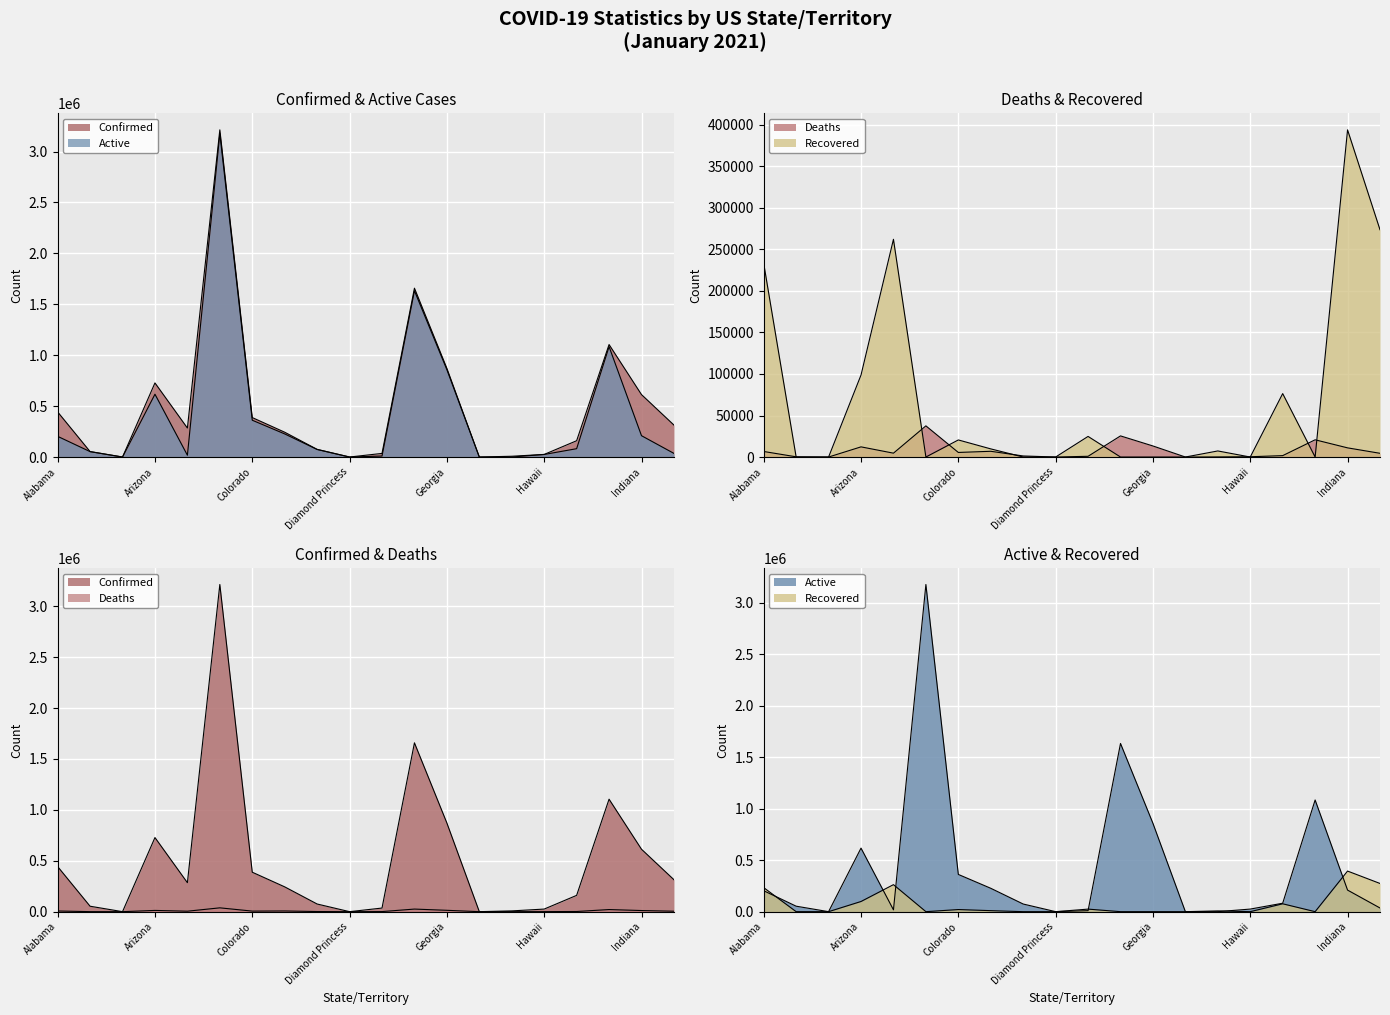

List the series in order of their peak value, lowest first.

Deaths, Recovered, Active, Confirmed